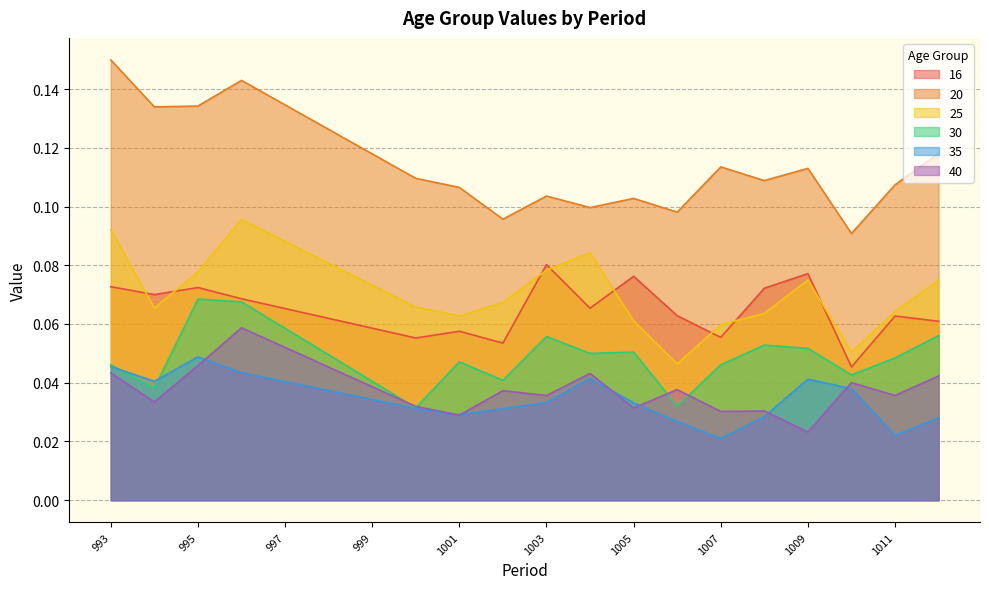

What is the minimum value for 20?

0.1